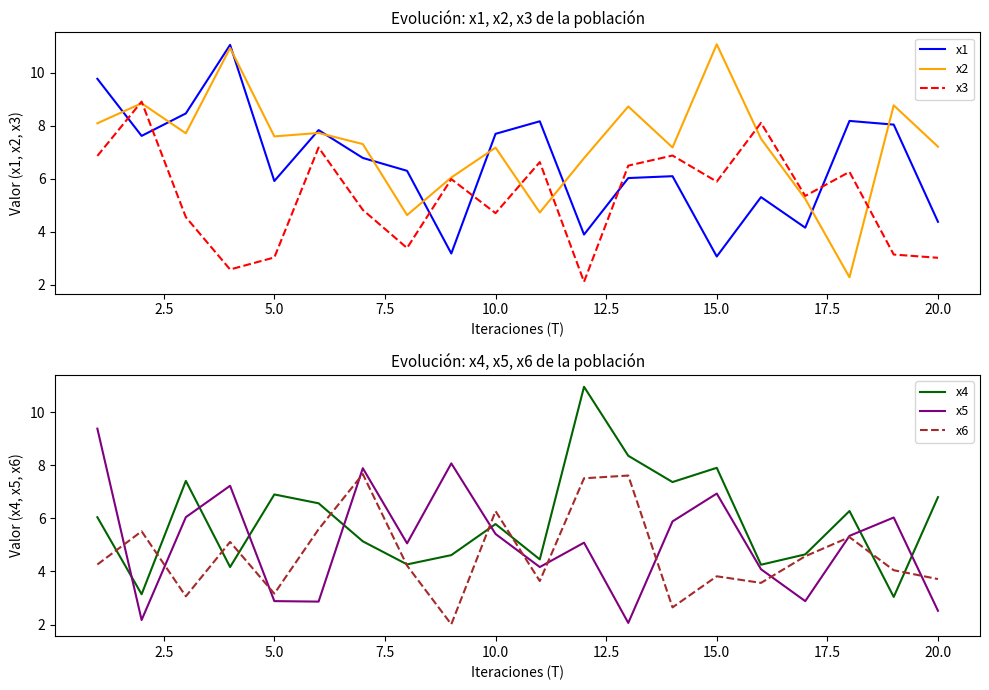

What are all the series names shown in the legend?

x1, x2, x3, x4, x5, x6